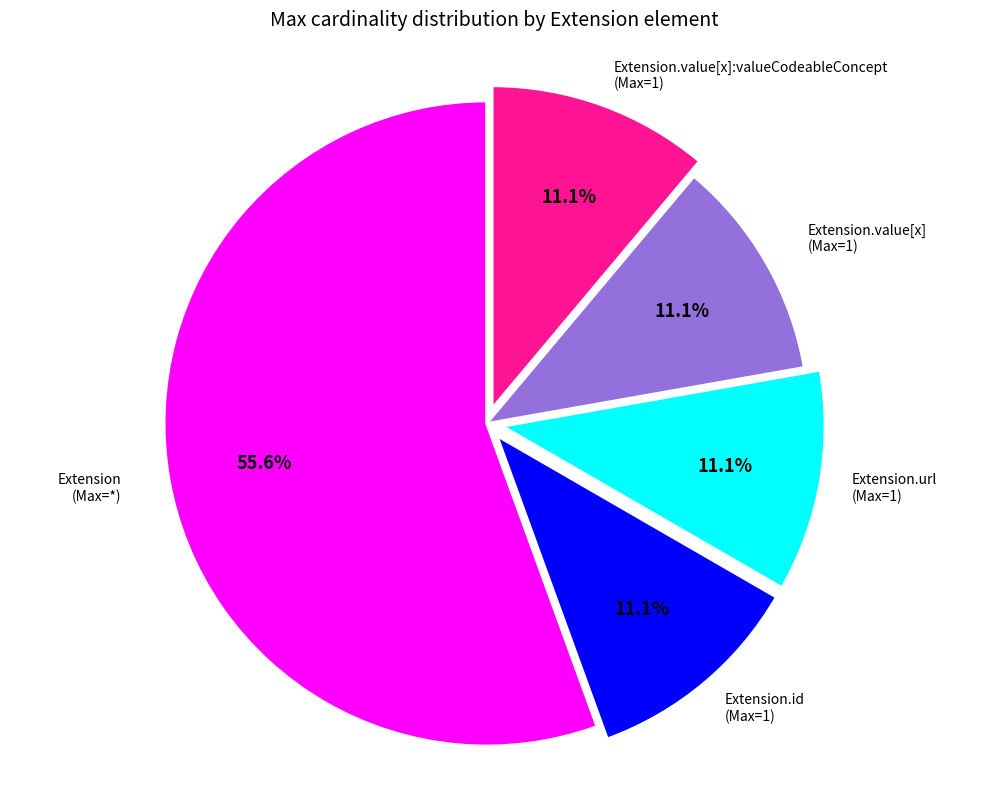

To the nearest percent, what is the difference between the largest and smallest slice percentages?

44%